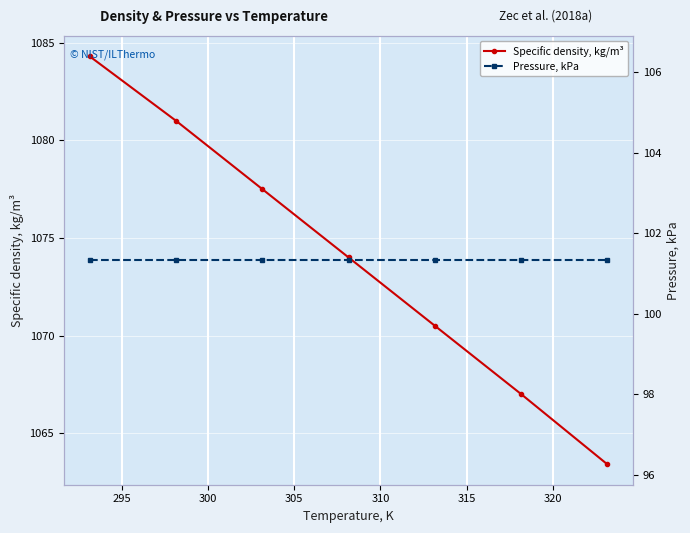

What is the lowest value of the Specific density, kg/m³ series?

1063.4